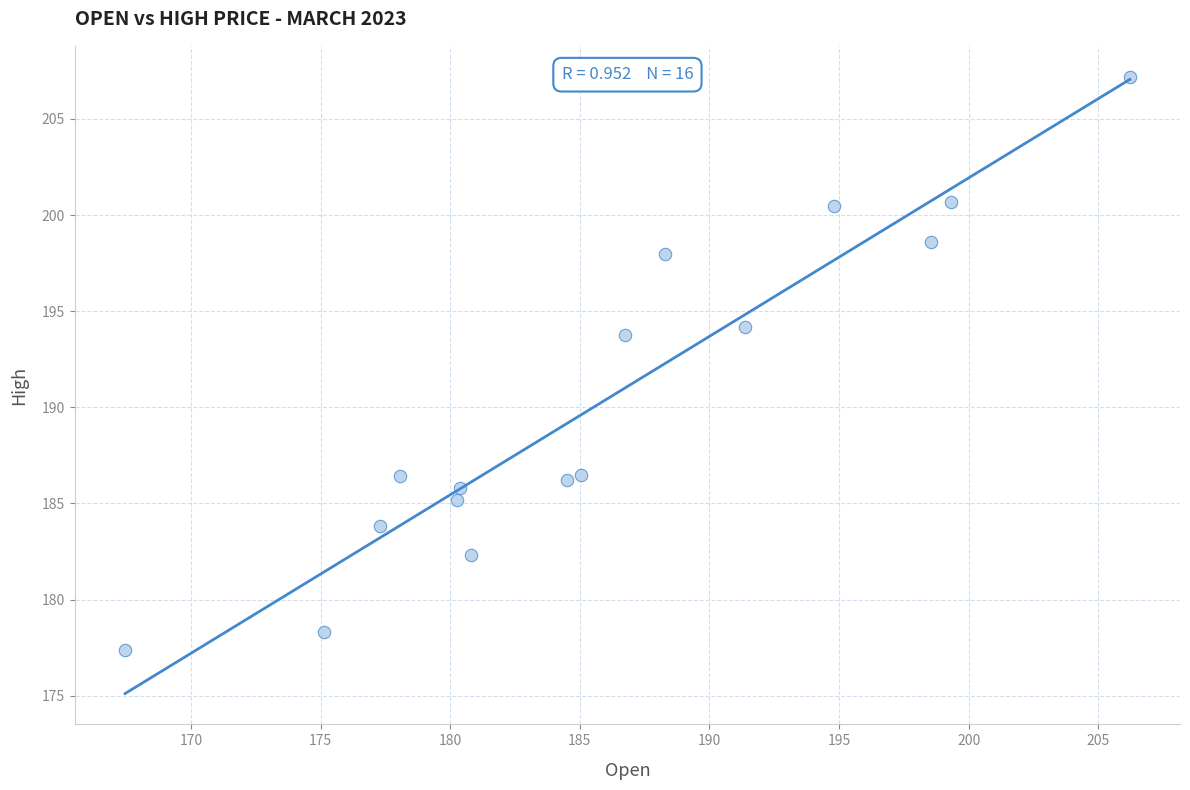

What is the range of Y values (max minus min)?

29.8